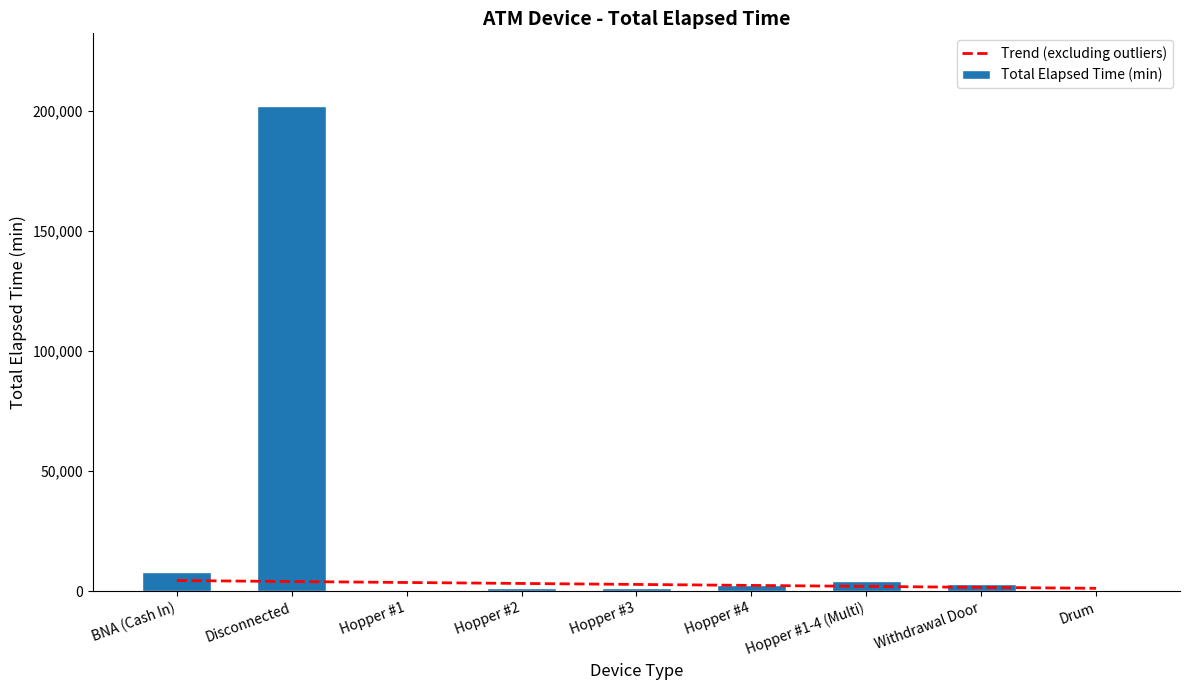

At how many categories does at least one series exceed 89369?

1